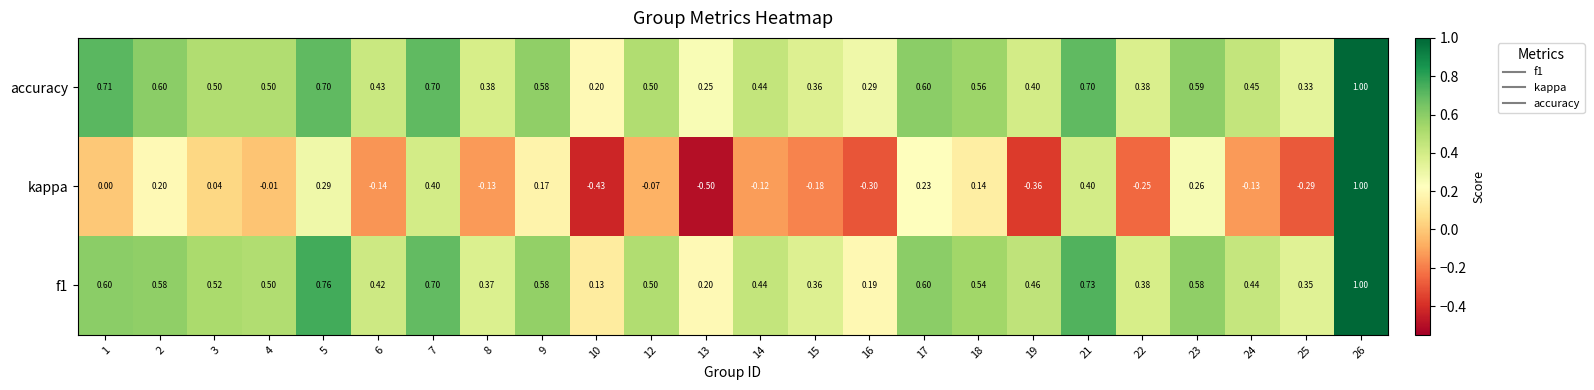

Which series has the widest spread of values?

kappa